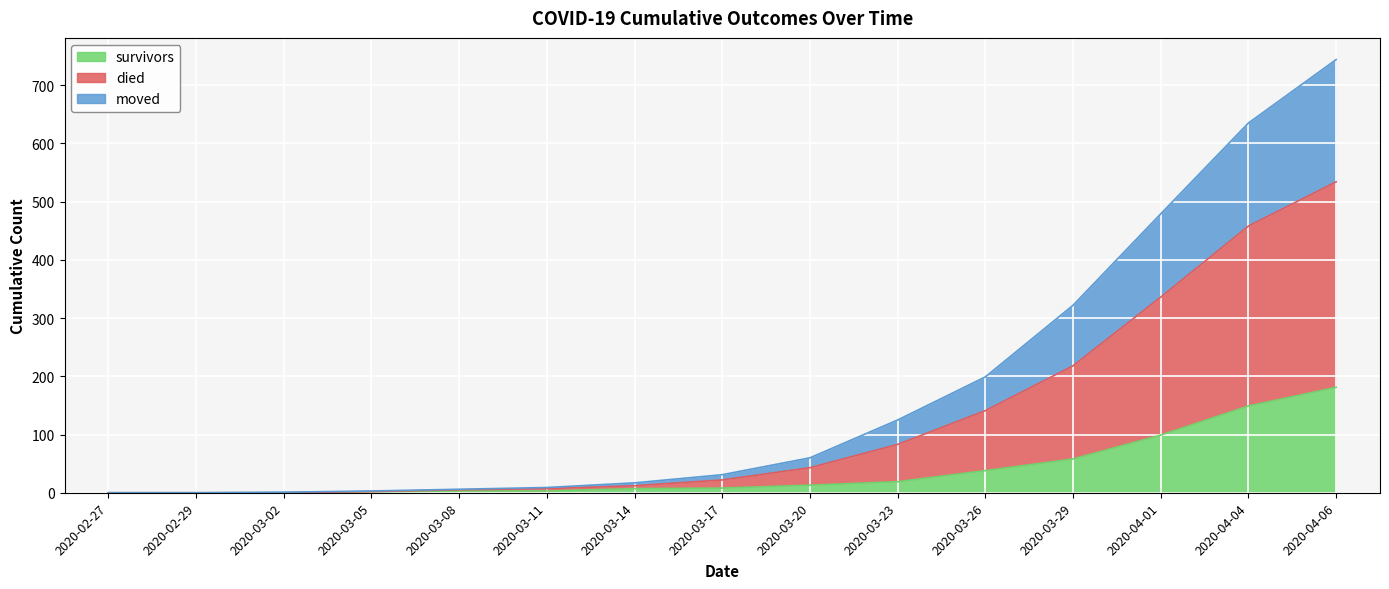

How many lines are shown in the chart?

3